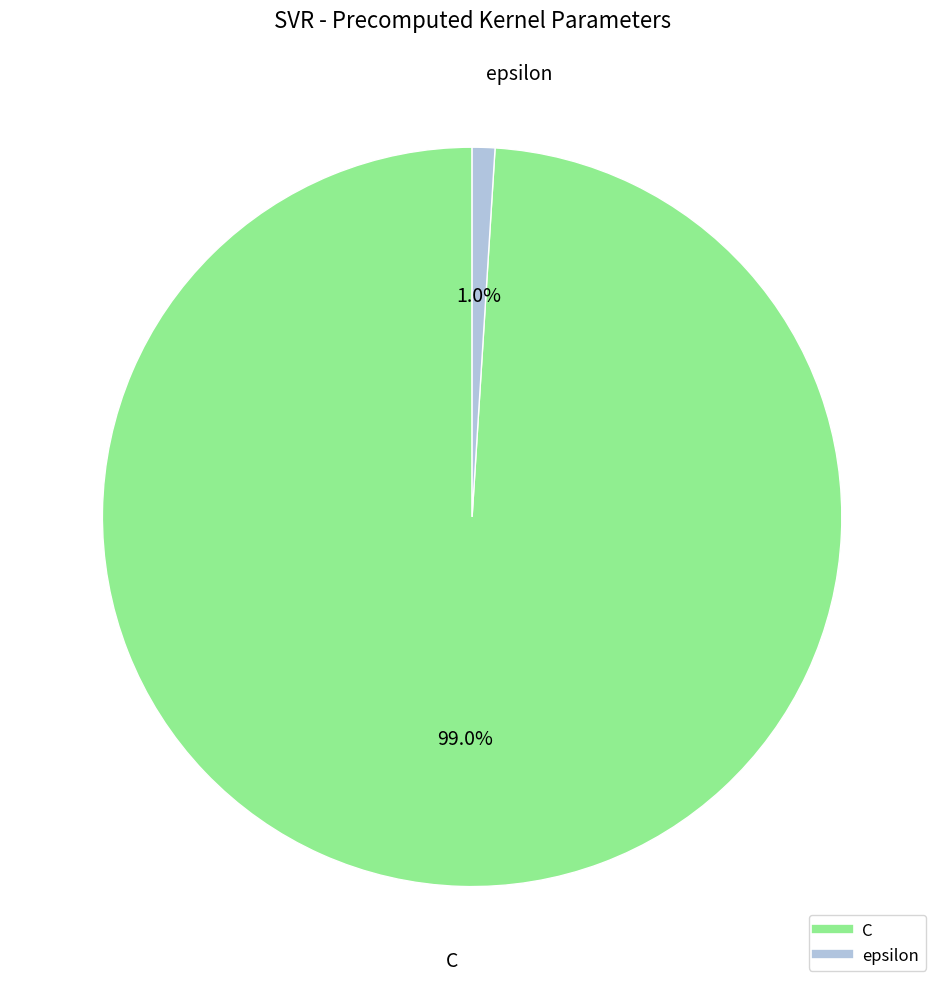

How many segments does this pie chart have?

2